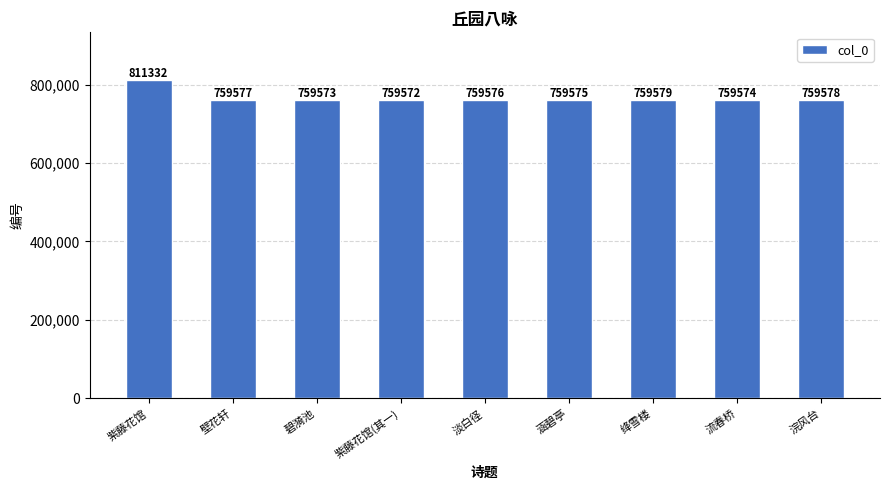

Rank the categories by value from lowest to highest.

紫藤花馆(其一), 碧漪池, 流春桥, 涵碧亭, 淡白径, 壁花轩, 浣风台, 绛雪楼, 紫藤花馆